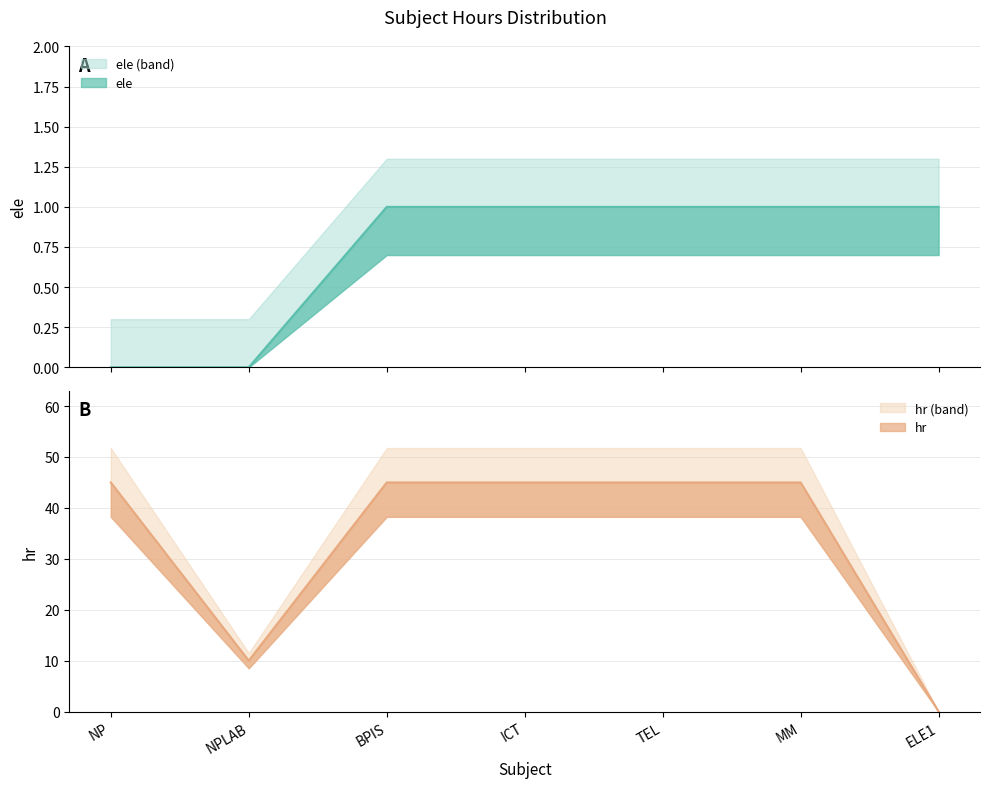

True or false: hr has more than 0 interior local peaks.

False